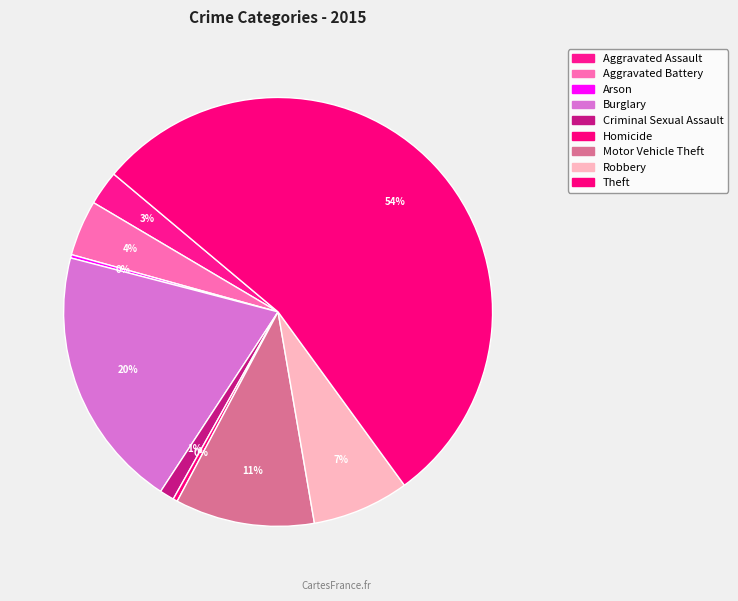

Is it true that Motor Vehicle Theft is 25% of the pie?

False